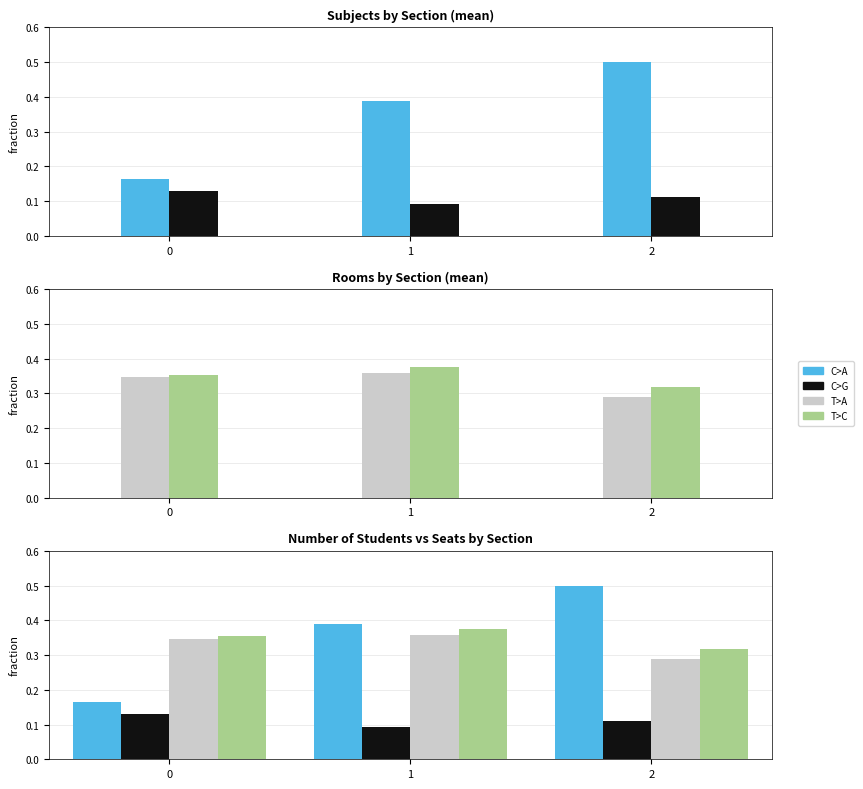

Is it true that T>C equals 0.1 at 2?

False